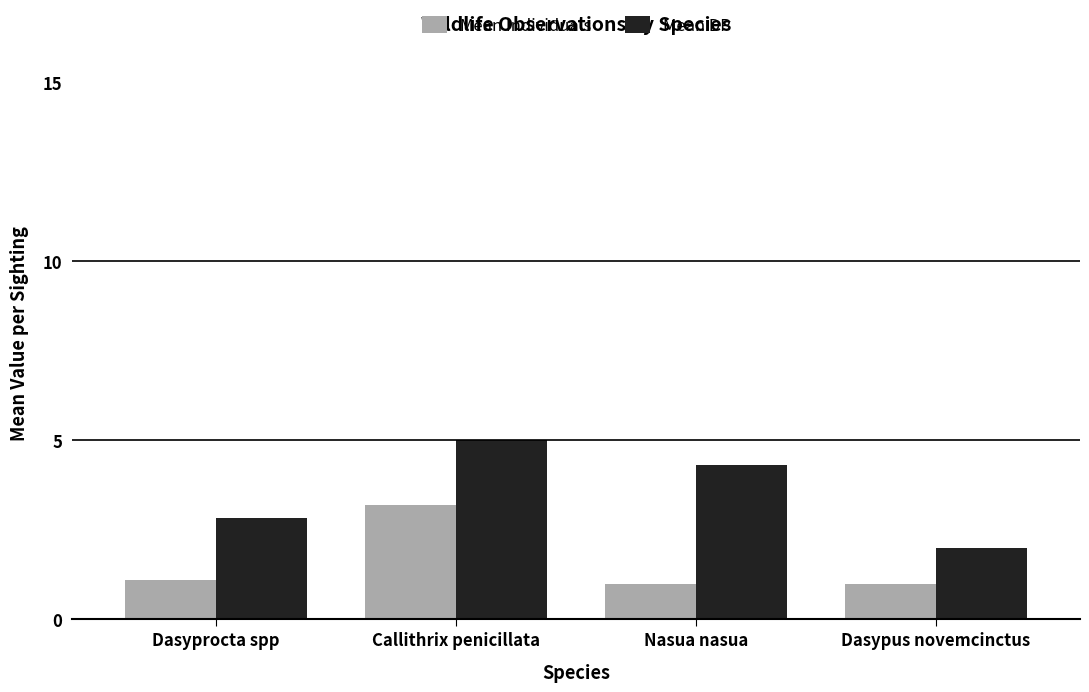

Does the chart contain stacked bars?

No